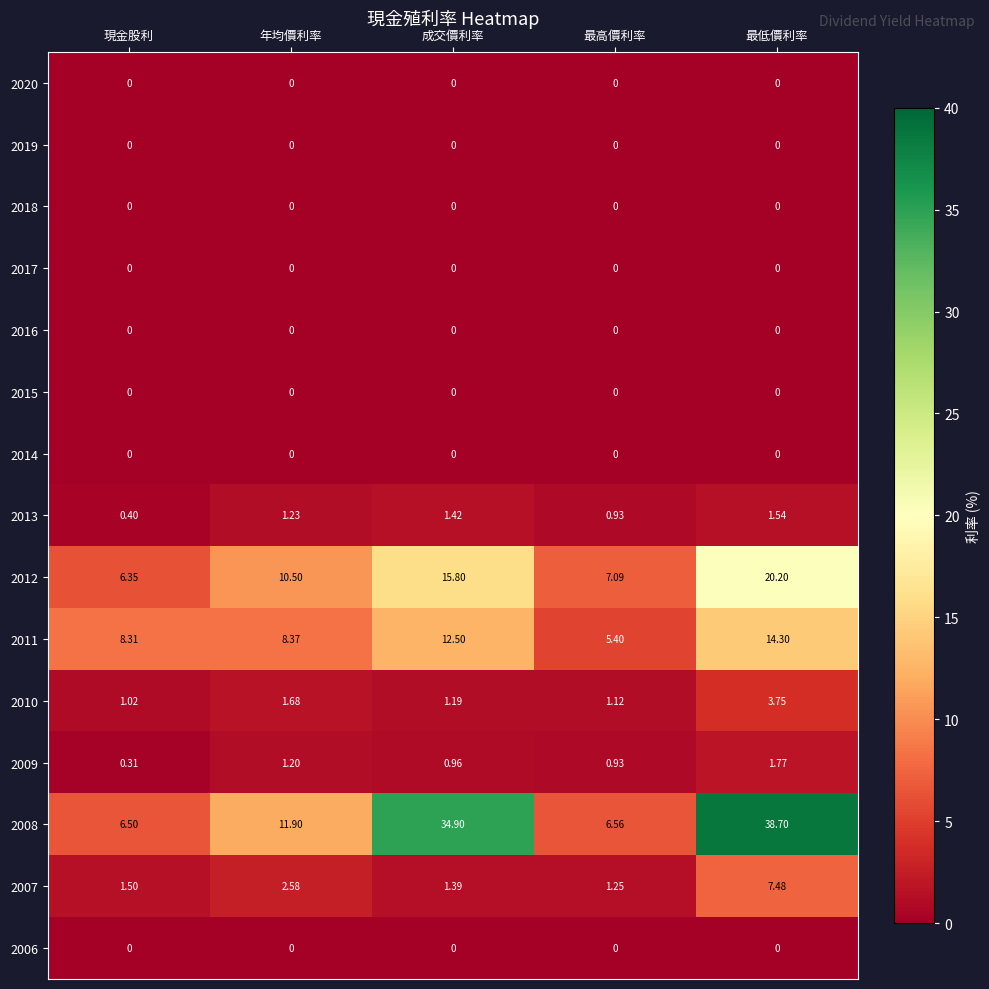

Which label corresponds to the largest value in the chart?

最低價利率